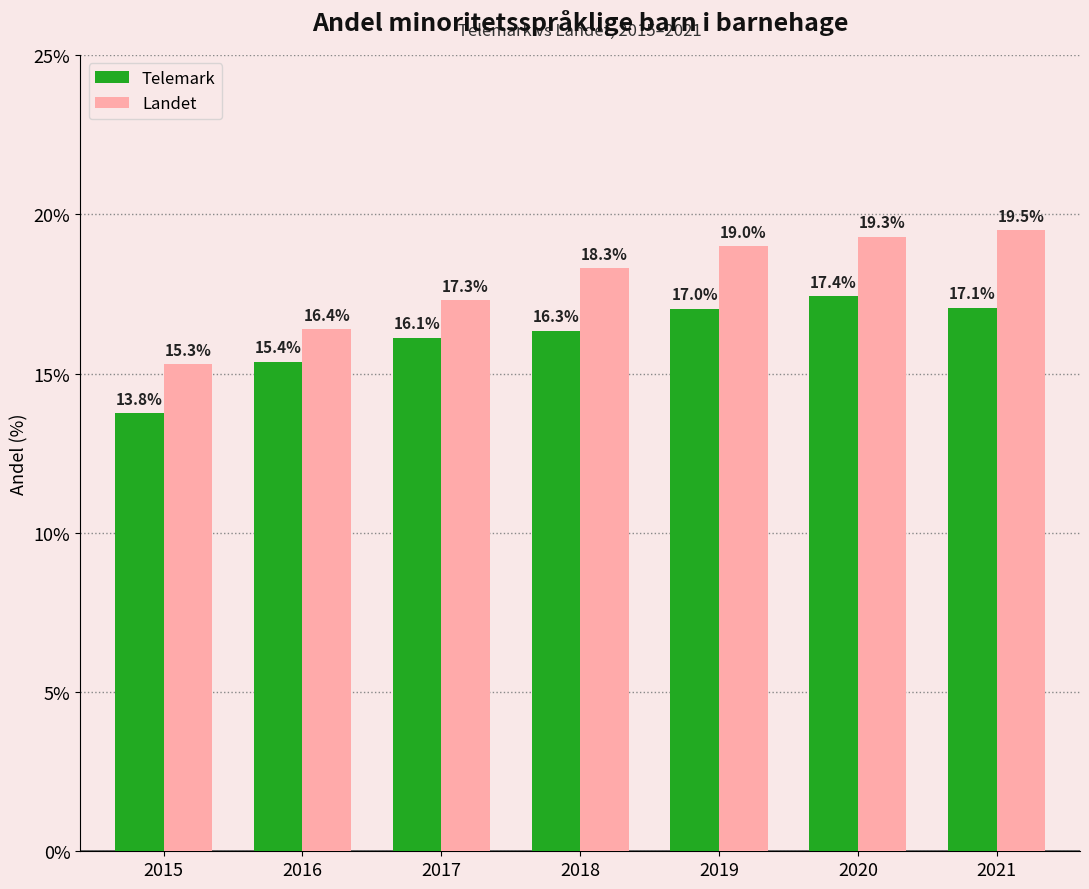

Rank the series by their maximum value, from lowest to highest.

Telemark, Landet